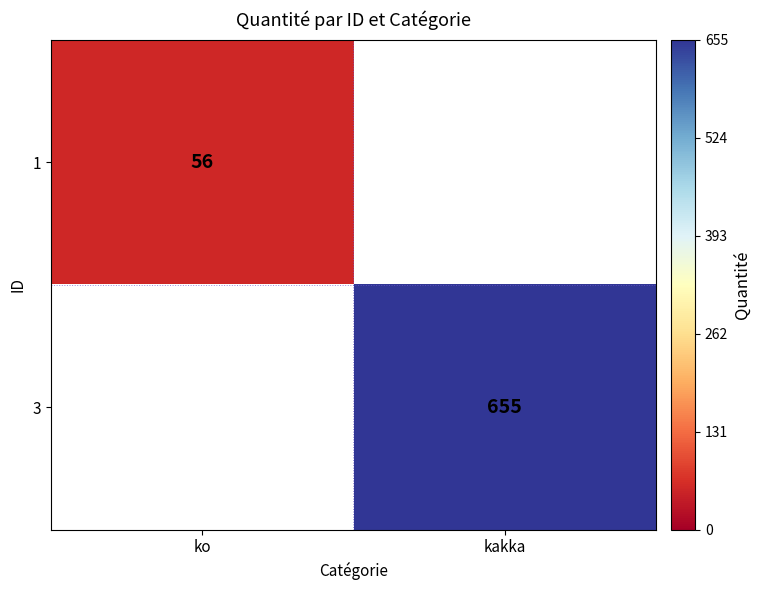

Is the value of 1 at ko greater than the value of 3 at kakka?

No